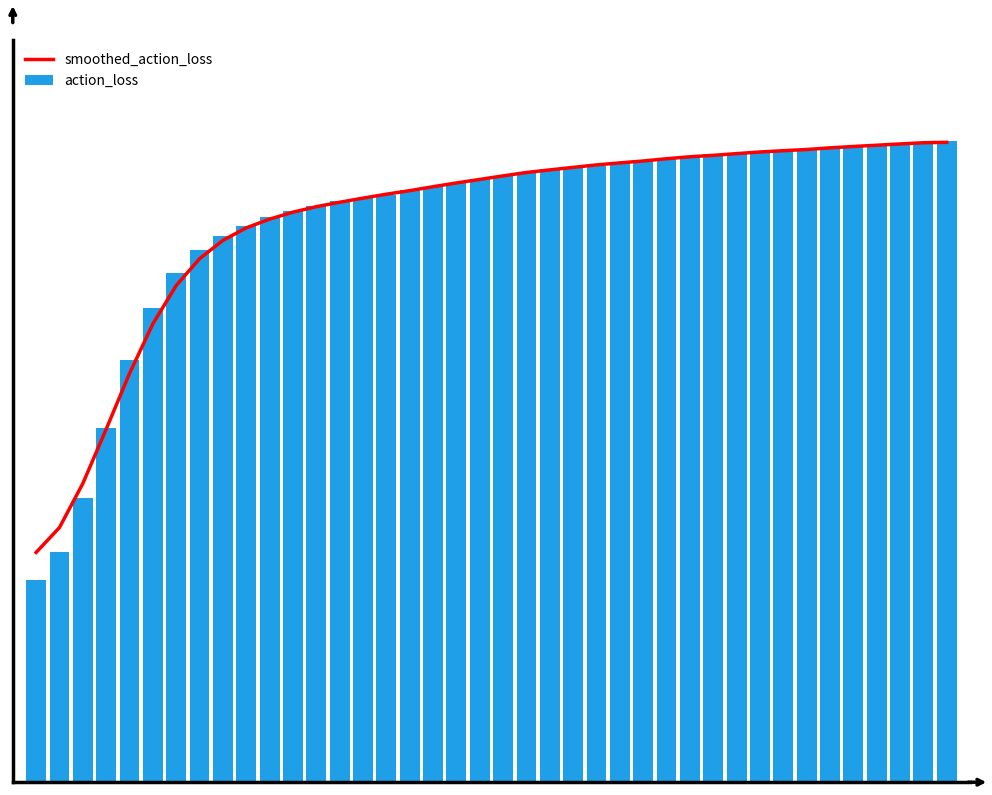

True or false: smoothed_action_loss has a value of 0.3 at 0.

True